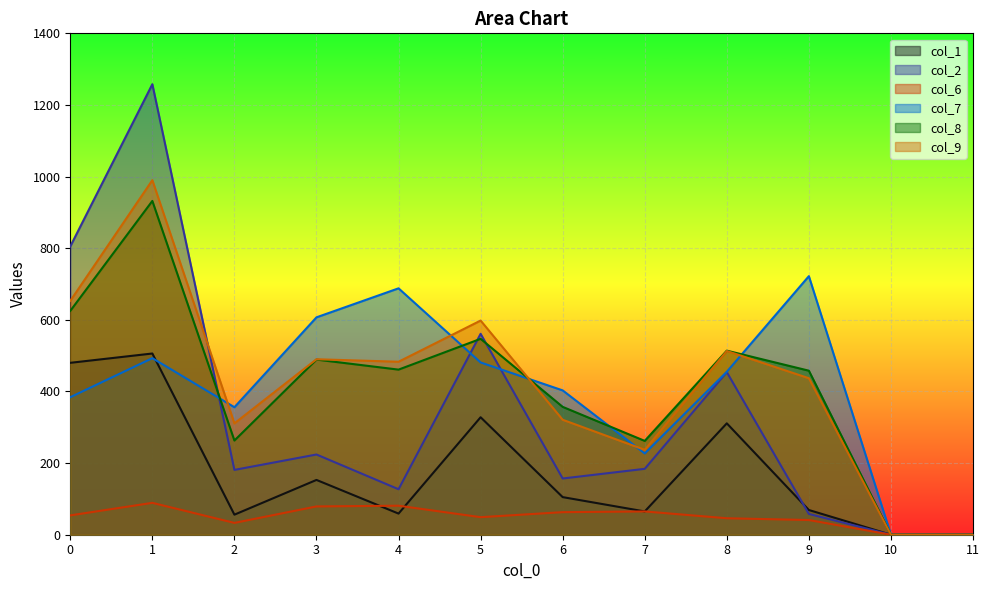

List the labels in order of col_7 value, largest first.

9, 4, 3, 1, 5, 8, 6, 0, 2, 7, 10, 11